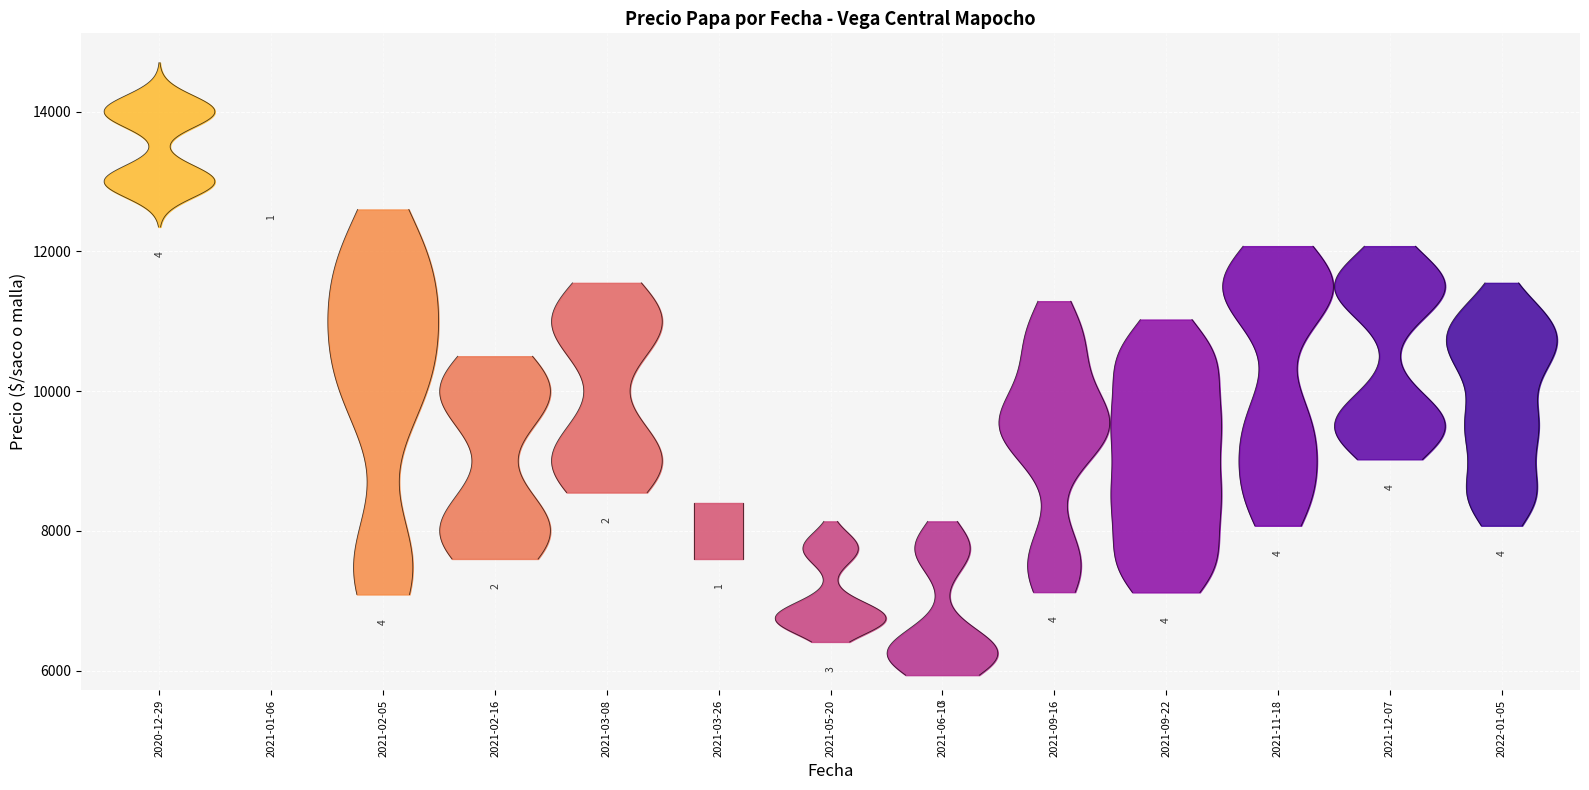

True or false: Precio minimo has a value of 15133 at 2.

False